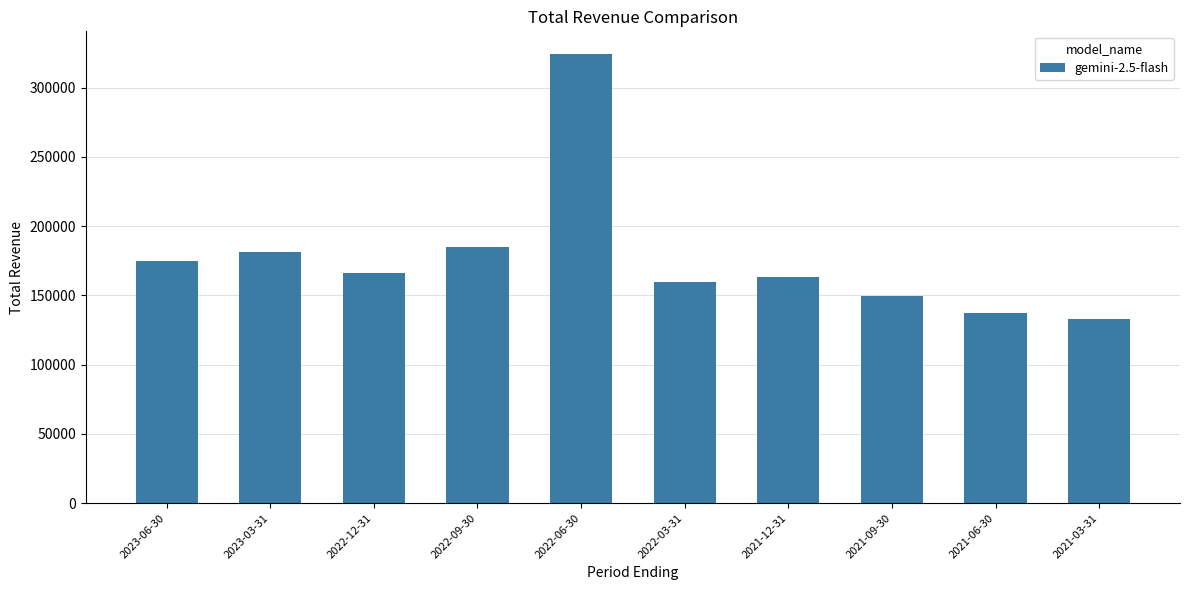

What is the difference between the values at 2023-03-31 and 2022-09-30?

3900